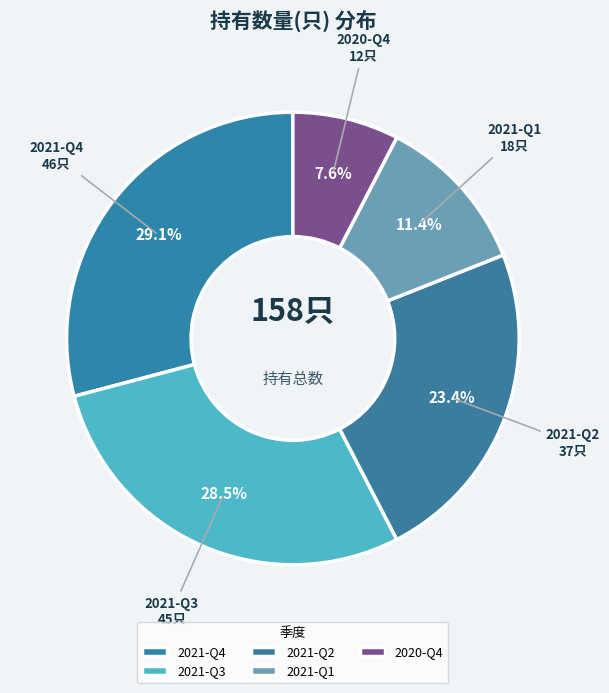

Count the number of slices in the pie.

5